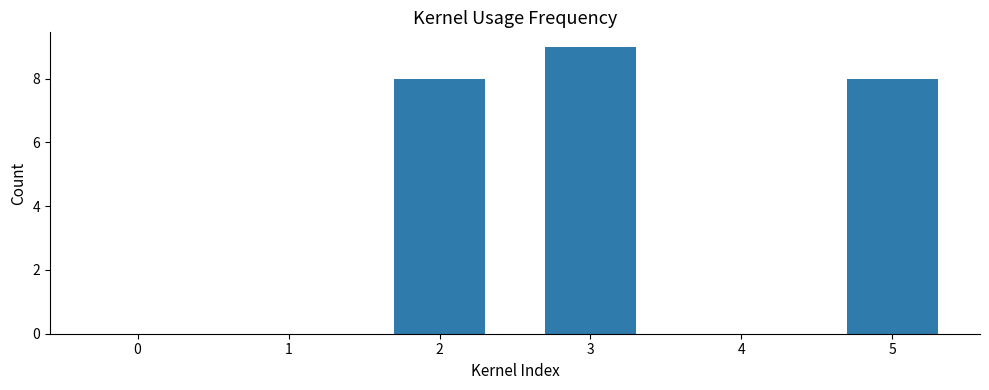

The chart shows a value of 1 at 6. True or false?

False